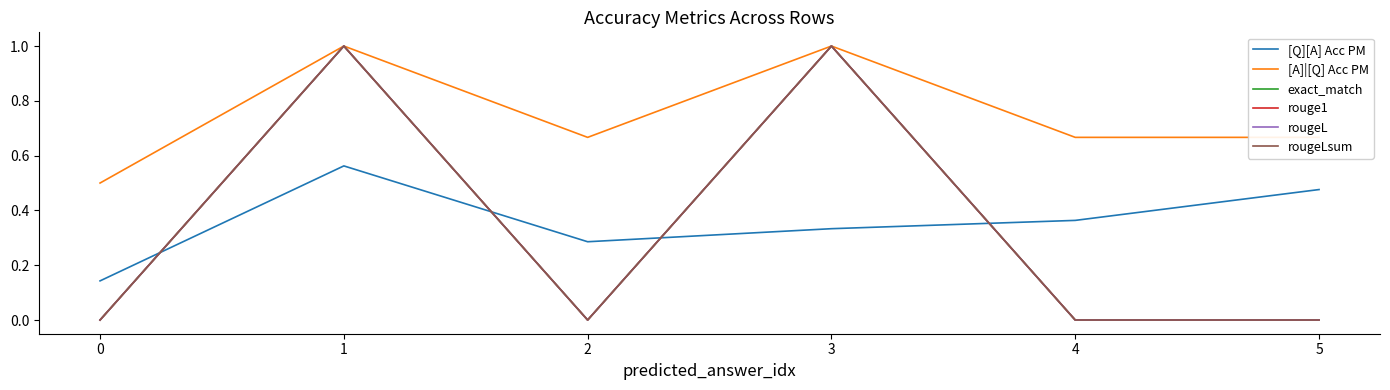

What is the difference between the highest and lowest values at 0?

0.5